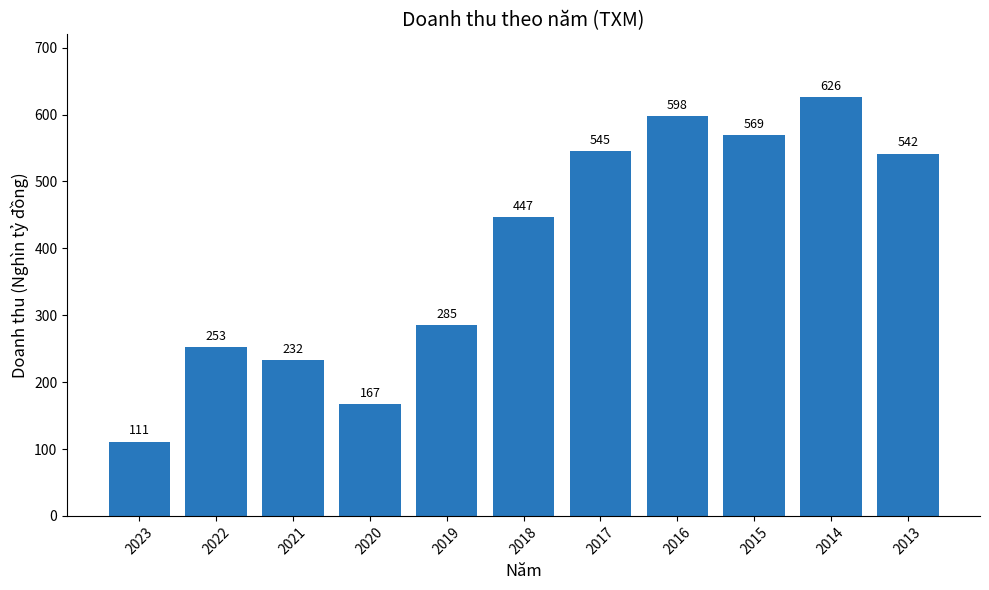

What is the change in value from 2019 to 2014?

+341.1